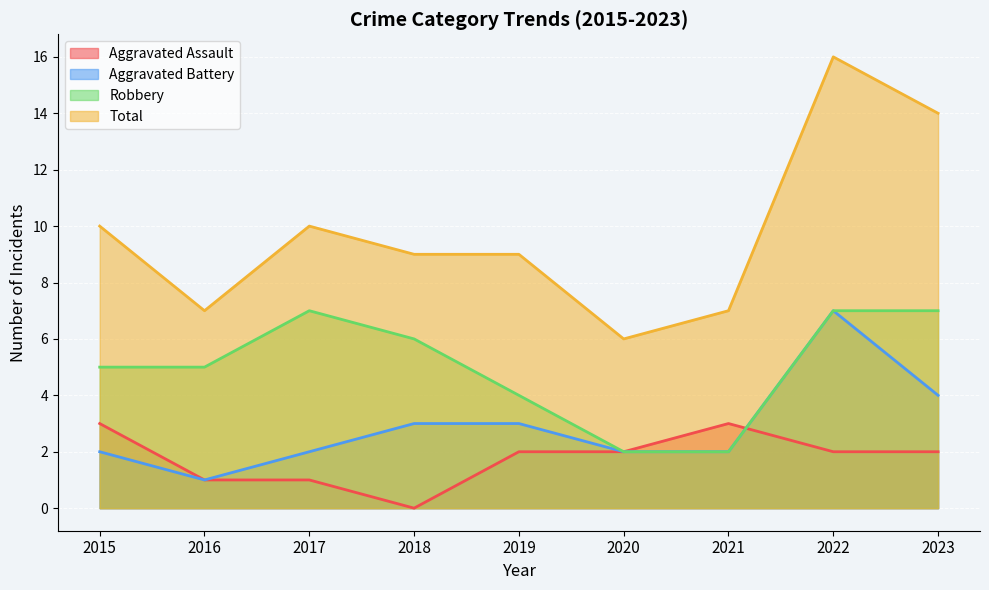

What is the value of the Robbery point at the 2nd from the left?

5